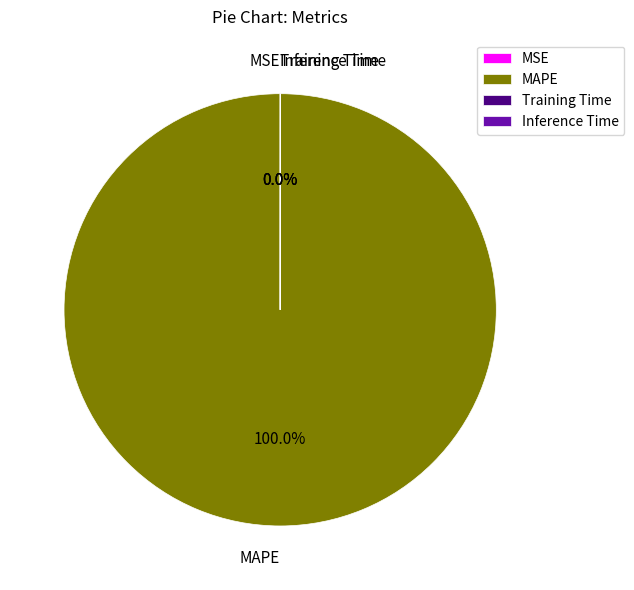

Is there a majority slice in this chart?

Yes